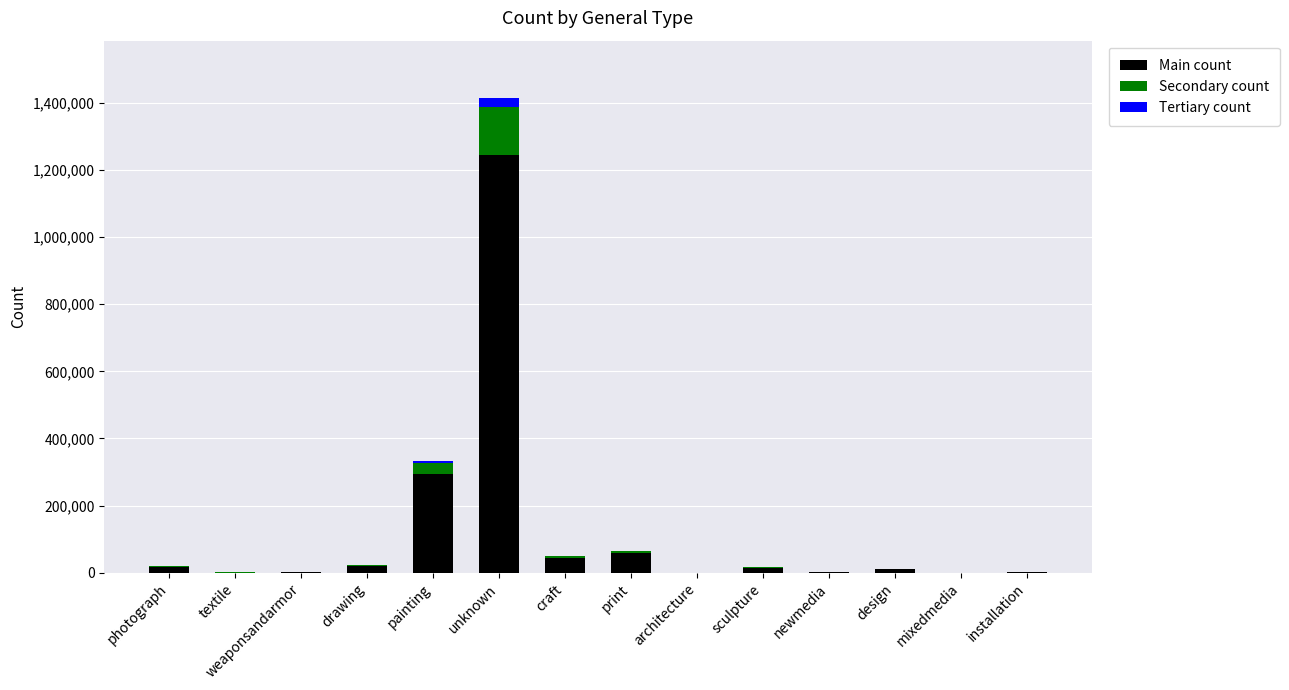

At which label is Main count closest to 622521?

painting